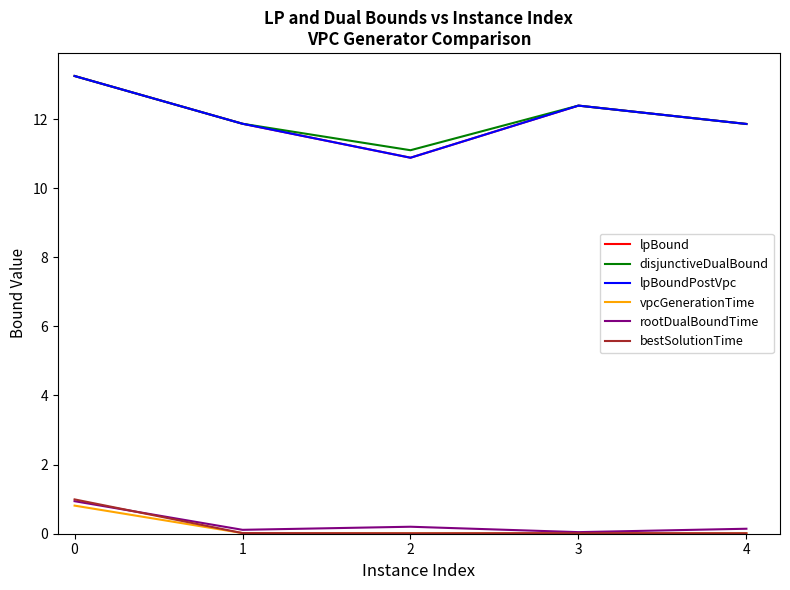

How many values in the lpBound series exceed 11?

4